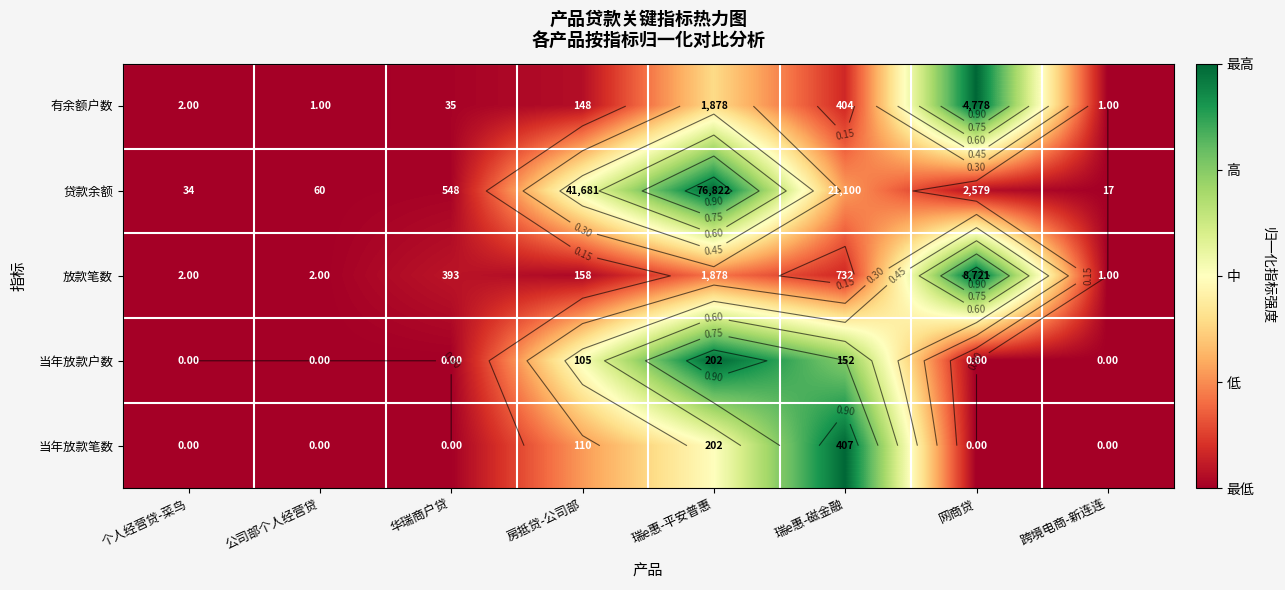

List the labels in order of 贷款余额 value, largest first.

瑞e惠-平安普惠, 房抵贷-公司部, 瑞e惠-磁金融, 网商贷, 华瑞商户贷, 公司部个人经营贷, 个人经营贷-菜鸟, 跨境电商-新连连